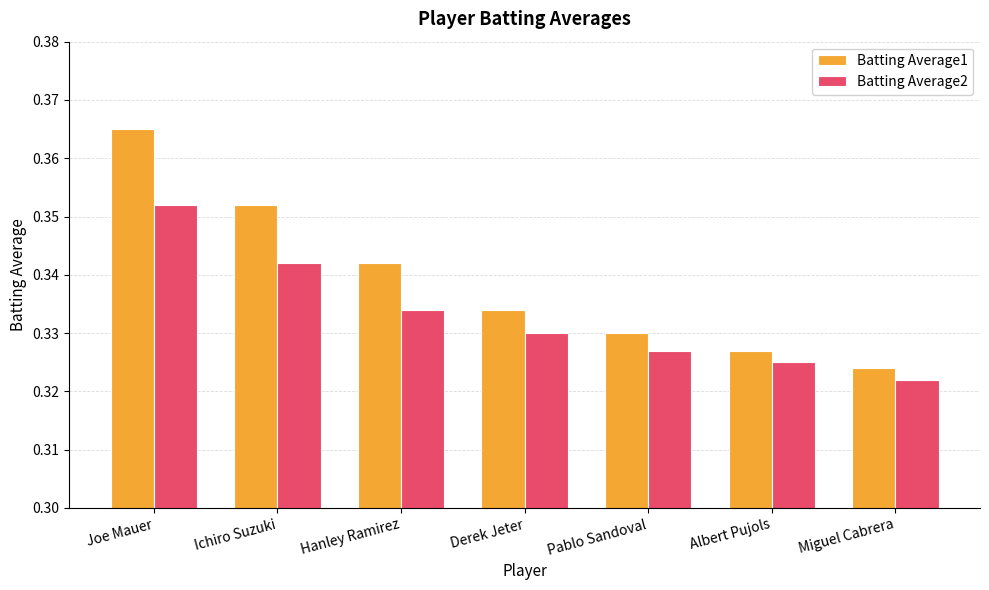

What is the sum of all Batting Average1 values?

2.4